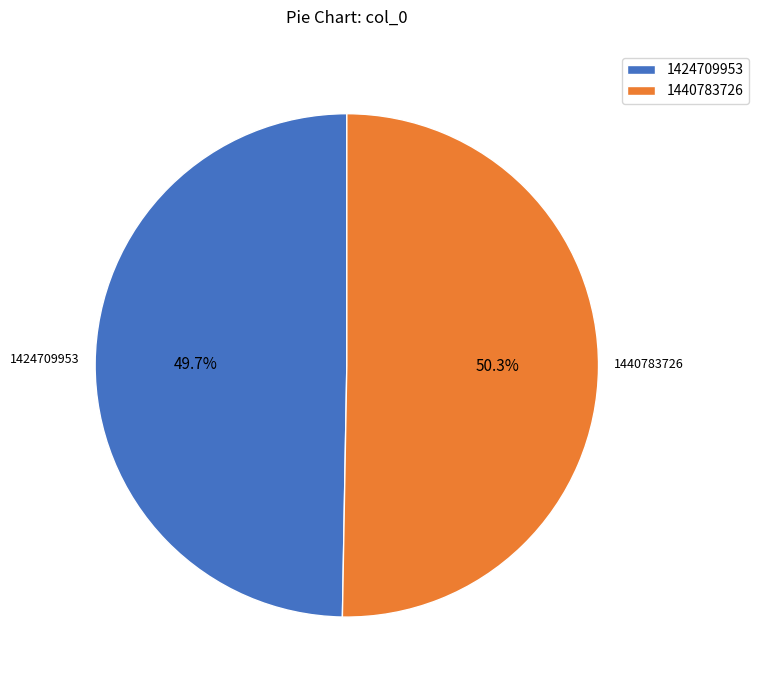

True or false: 1424709953 accounts for 37% of the total.

False